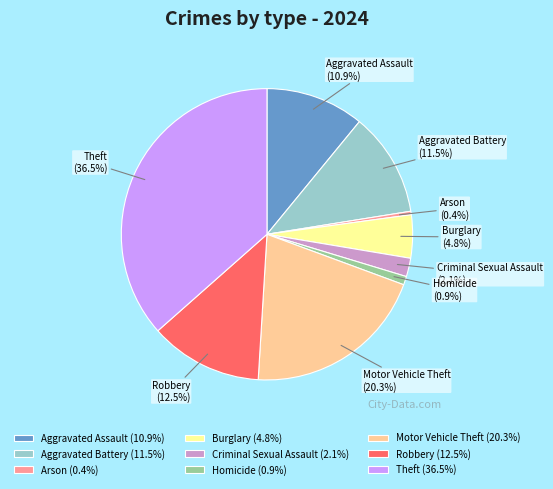

Combined, do Arson and Motor Vehicle Theft account for over 50%?

No